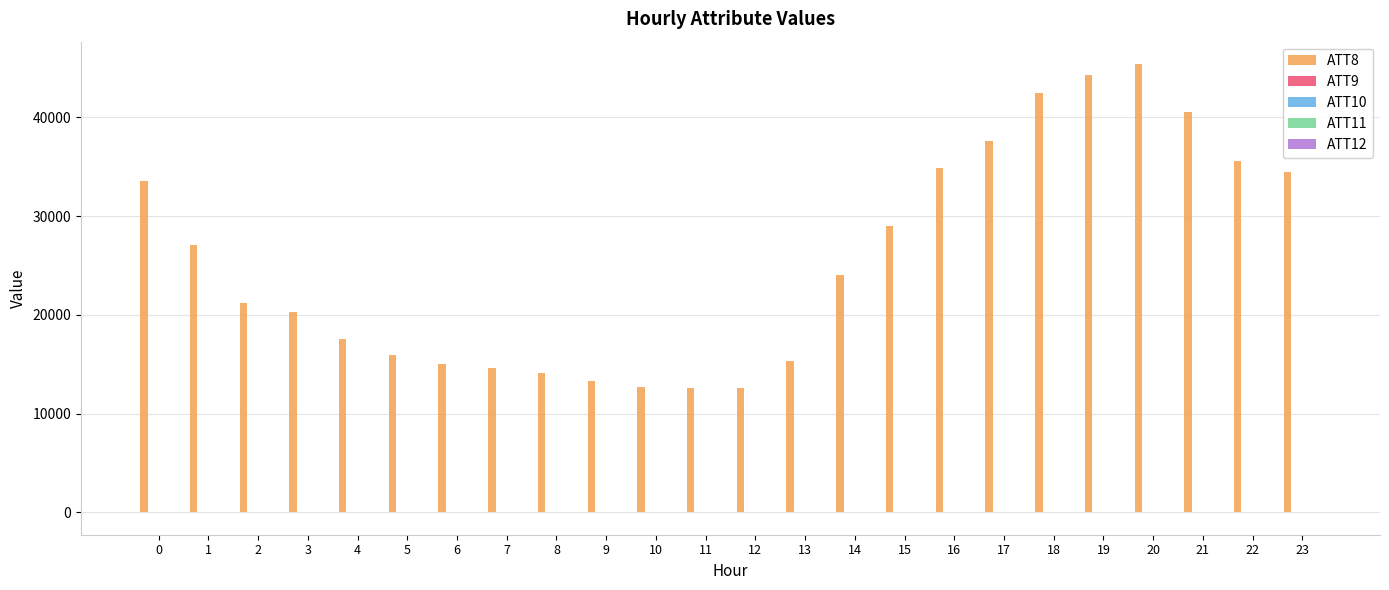

How many categories are shown in the chart?

24